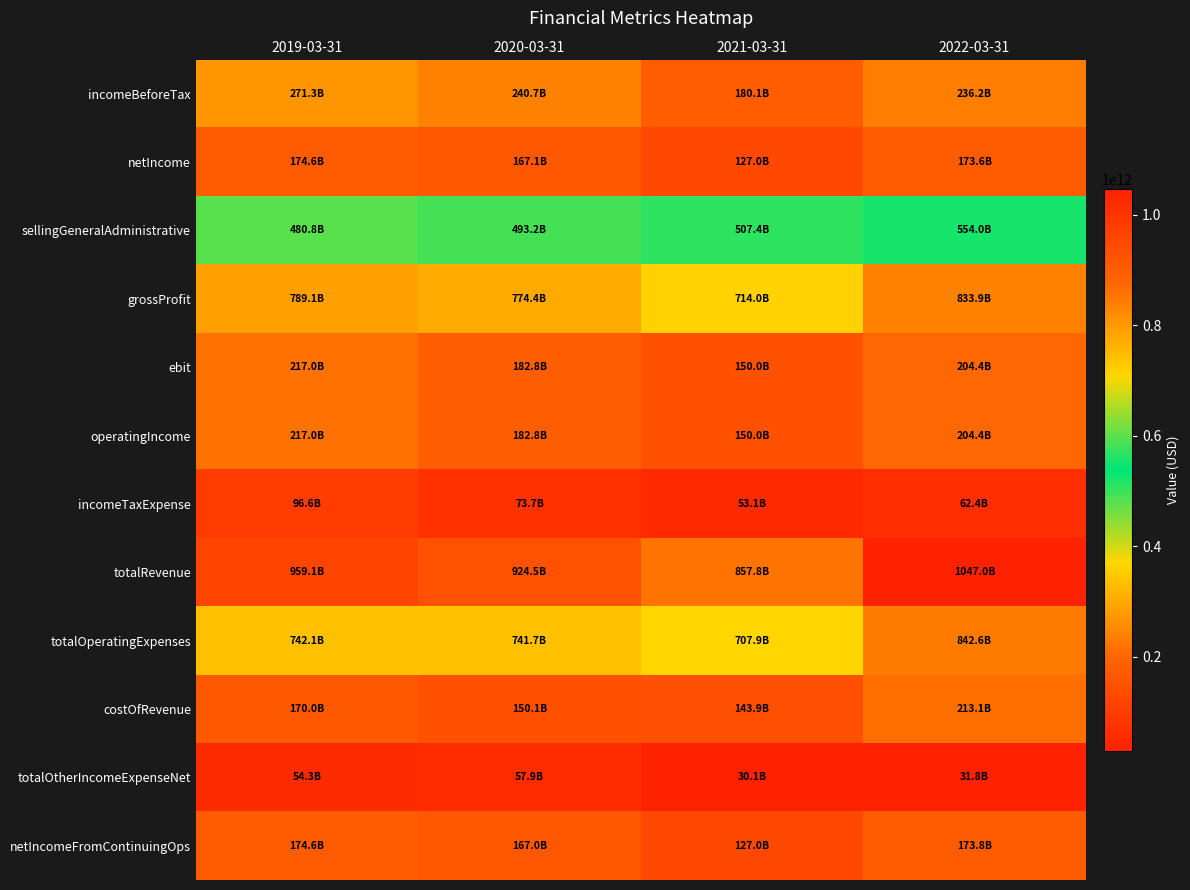

Reading left to right, list all the values displayed in this chart.

incomeBeforeTax: 2019-03-31=271268700000	2020-03-31=240713200000	2021-03-31=180092400000	2022-03-31=236162800000
netIncome: 2019-03-31=174630700000	2020-03-31=167141900000	2021-03-31=126998900000	2022-03-31=173581000000
sellingGeneralAdministrative: 2019-03-31=480766800000	2020-03-31=493189000000	2021-03-31=507356300000	2022-03-31=553951800000
grossProfit: 2019-03-31=789060300000	2020-03-31=774384300000	2021-03-31=713958800000	2022-03-31=833917800000
ebit: 2019-03-31=217009200000	2020-03-31=182848900000	2021-03-31=149951700000	2022-03-31=204399400000
operatingIncome: 2019-03-31=217009200000	2020-03-31=182848900000	2021-03-31=149951700000	2022-03-31=204399400000
incomeTaxExpense: 2019-03-31=96624500000	2020-03-31=73709800000	2021-03-31=53070700000	2022-03-31=62378600000
totalRevenue: 2019-03-31=959083300000	2020-03-31=924499700000	2021-03-31=857817400000	2022-03-31=1046982900000
totalOperatingExpenses: 2019-03-31=742074100000	2020-03-31=741650800000	2021-03-31=707865700000	2022-03-31=842583500000
costOfRevenue: 2019-03-31=170023000000	2020-03-31=150115400000	2021-03-31=143858600000	2022-03-31=213065100000
totalOtherIncomeExpenseNet: 2019-03-31=54259500000	2020-03-31=57864300000	2021-03-31=30140700000	2022-03-31=31763400000
netIncomeFromContinuingOps: 2019-03-31=174644200000	2020-03-31=167003400000	2021-03-31=127021700000	2022-03-31=173784200000